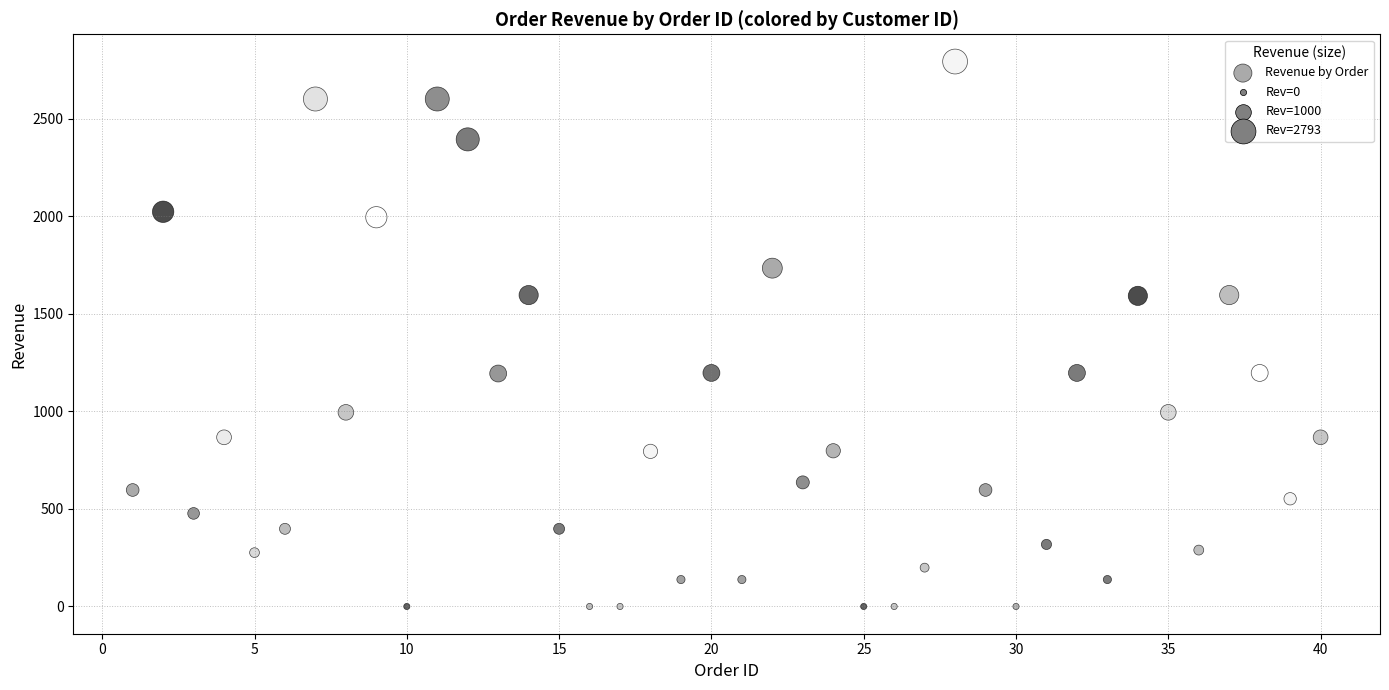

What is the range of X values (max minus min)?

39